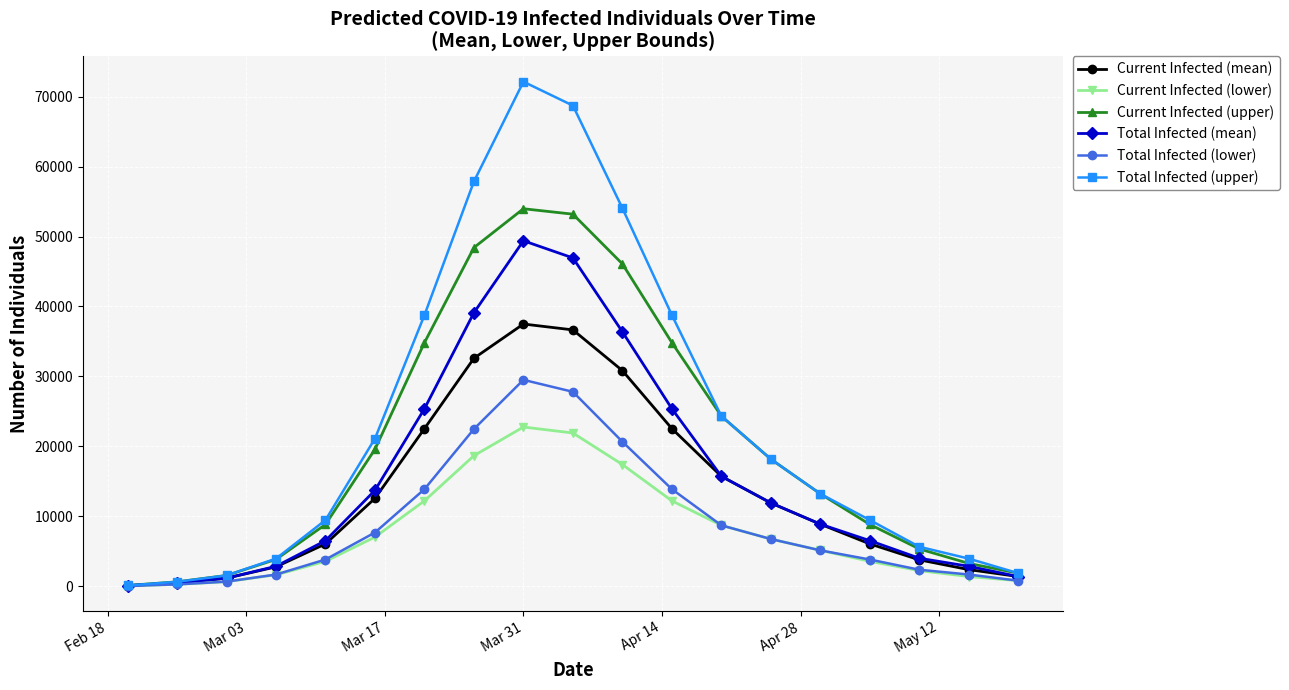

What is the highest value of the Total Infected (mean) series?

49400